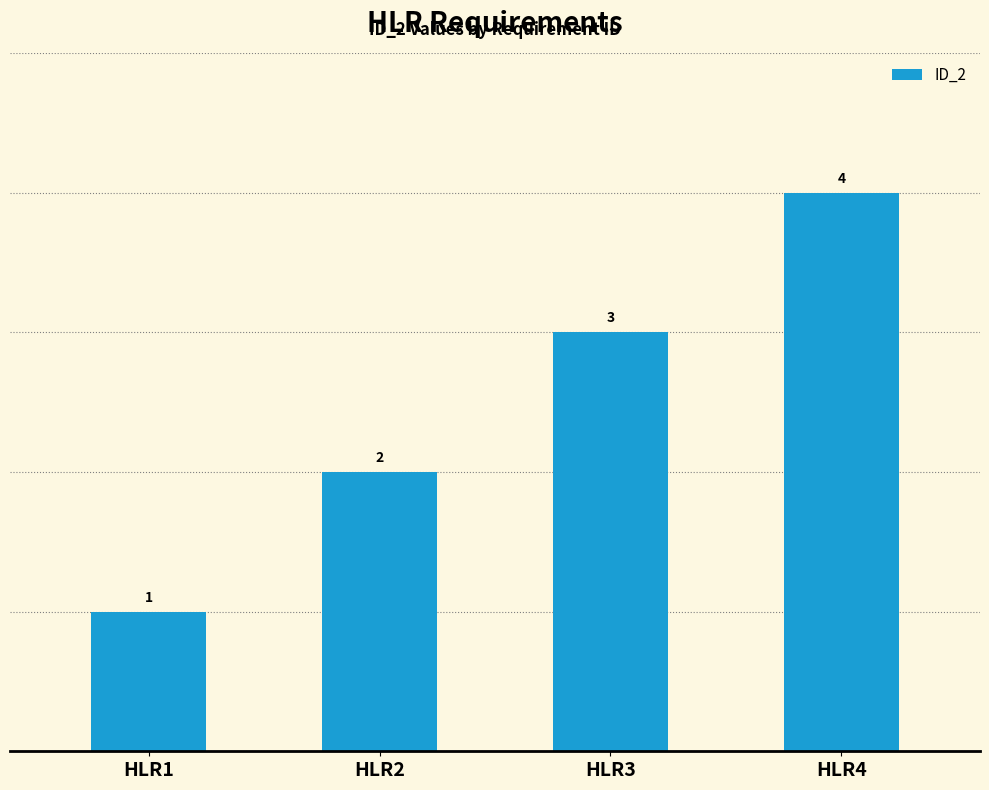

Reading left to right, extract all data points from this chart.

HLR1=1	HLR2=2	HLR3=3	HLR4=4